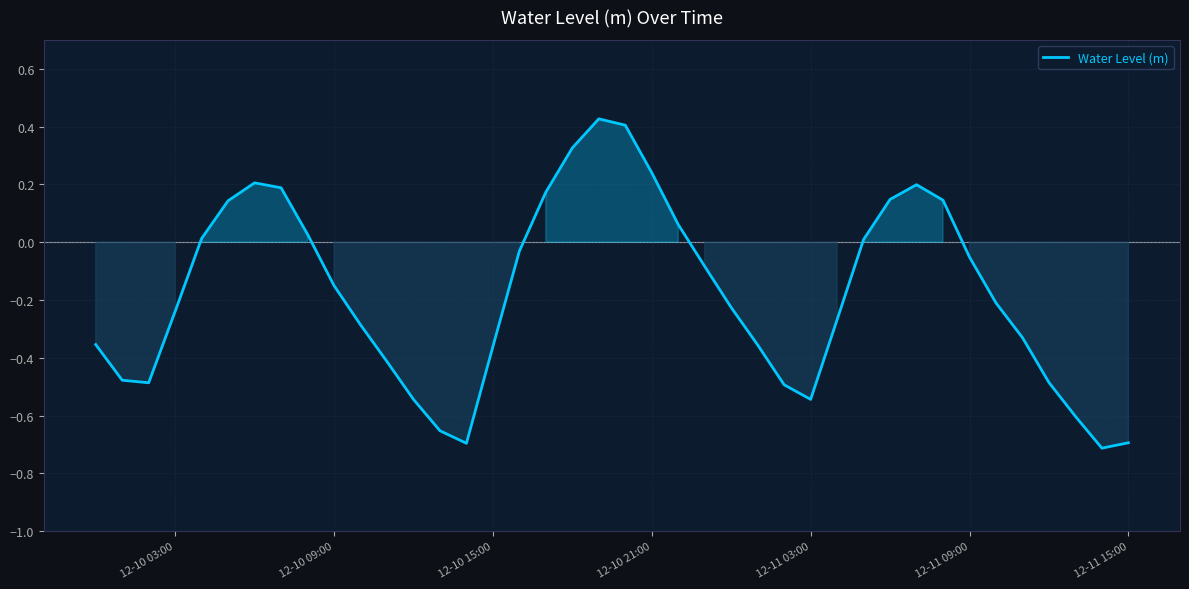

What is the difference between the maximum and minimum values?

1.1